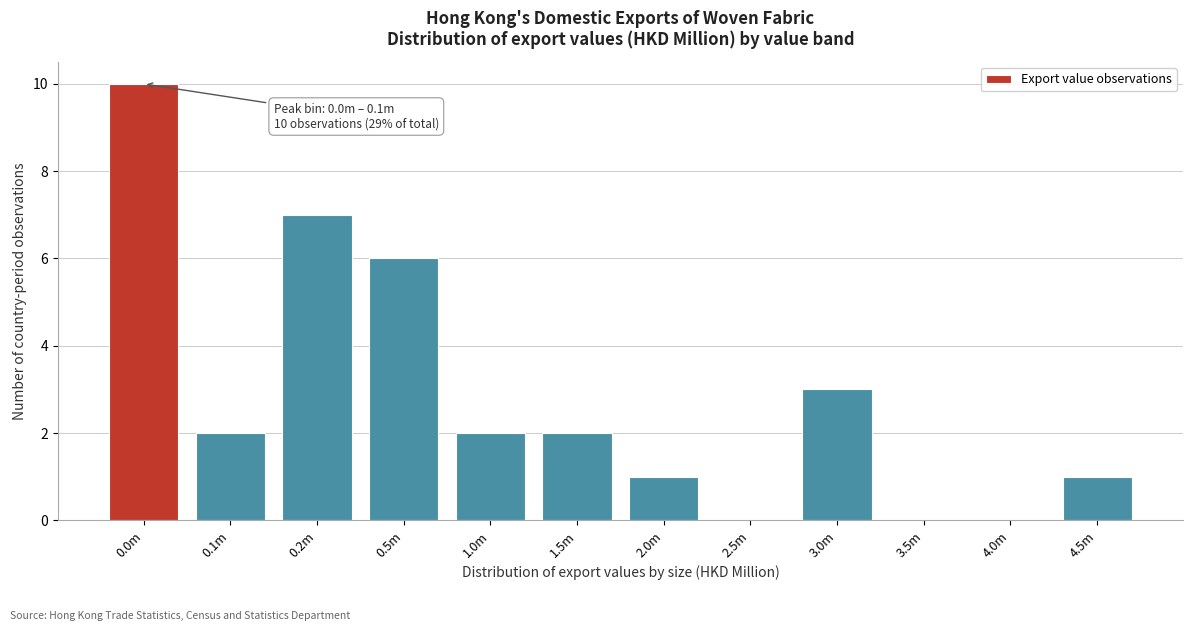

Reading left to right, transcribe all the data shown in this chart.

0.0m=10	0.1m=2	0.2m=7	0.5m=6	1.0m=2	1.5m=2	2.0m=1	2.5m=0	3.0m=3	3.5m=0	4.0m=0	4.5m=1